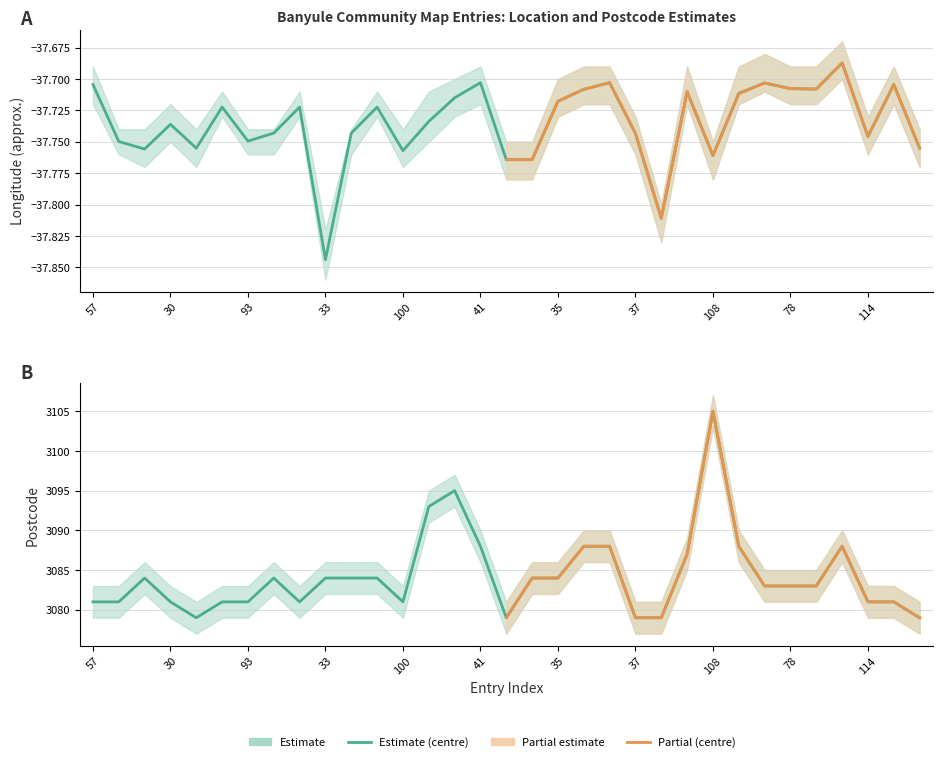

In Lon, how many points are lower than both neighbors (excluding endpoints)?

9